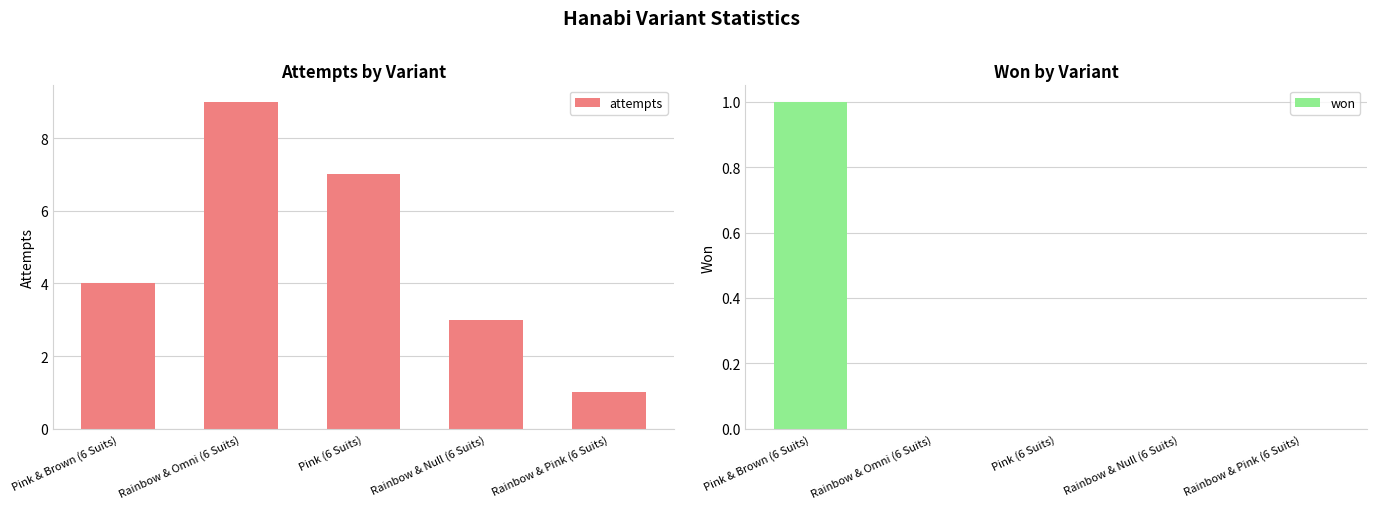

Between Rainbow & Null (6 Suits) and Rainbow & Pink (6 Suits), which series saw the biggest shift?

attempts